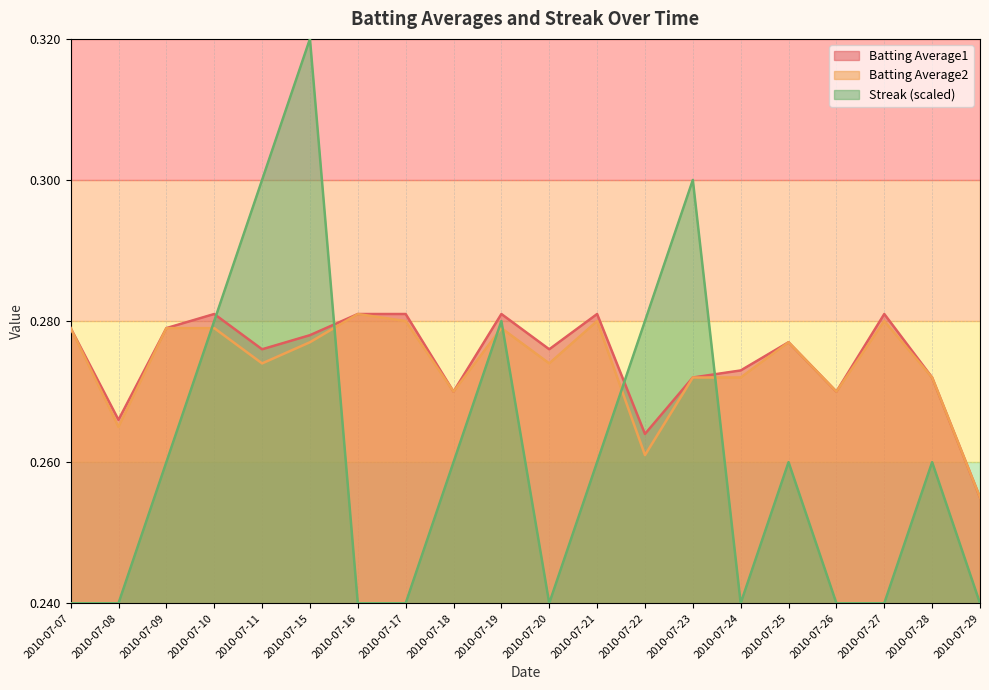

Does the chart have visible grid lines?

Yes